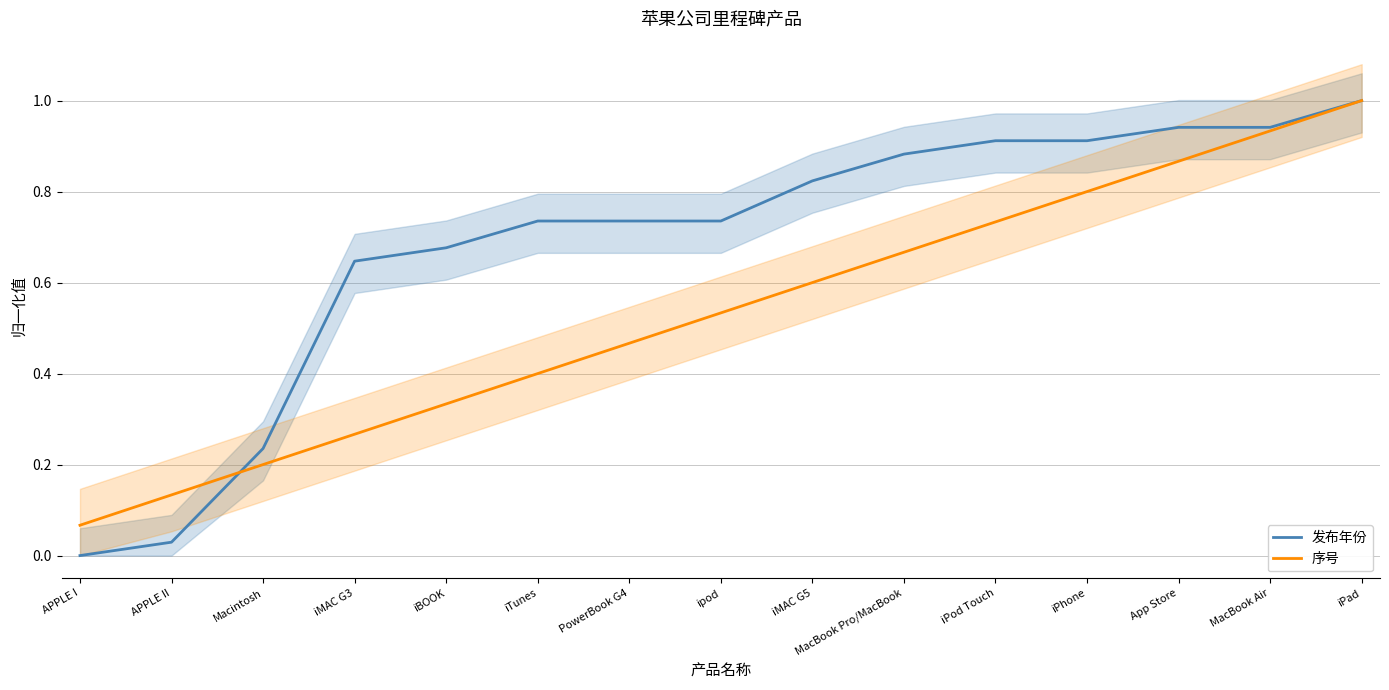

Rank the series by their average value, from lowest to highest.

序号, 发布年份